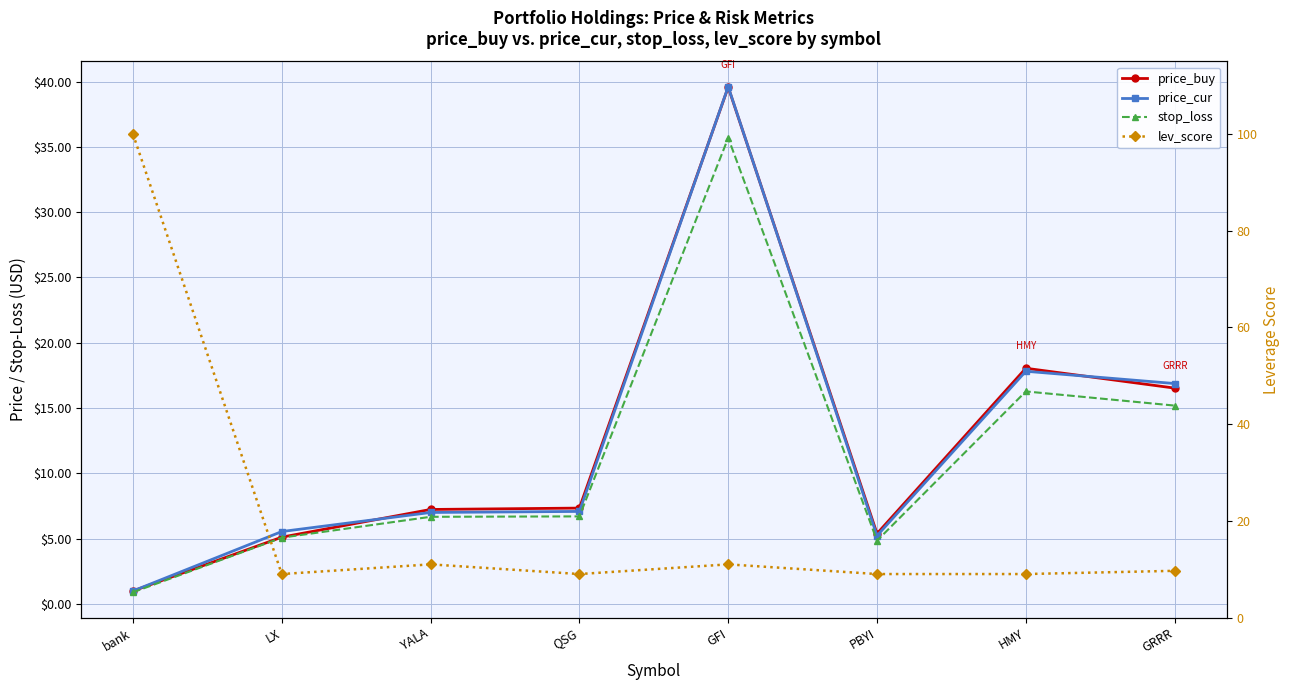

The price_cur series shows 7.1 at QSG. True or false?

True